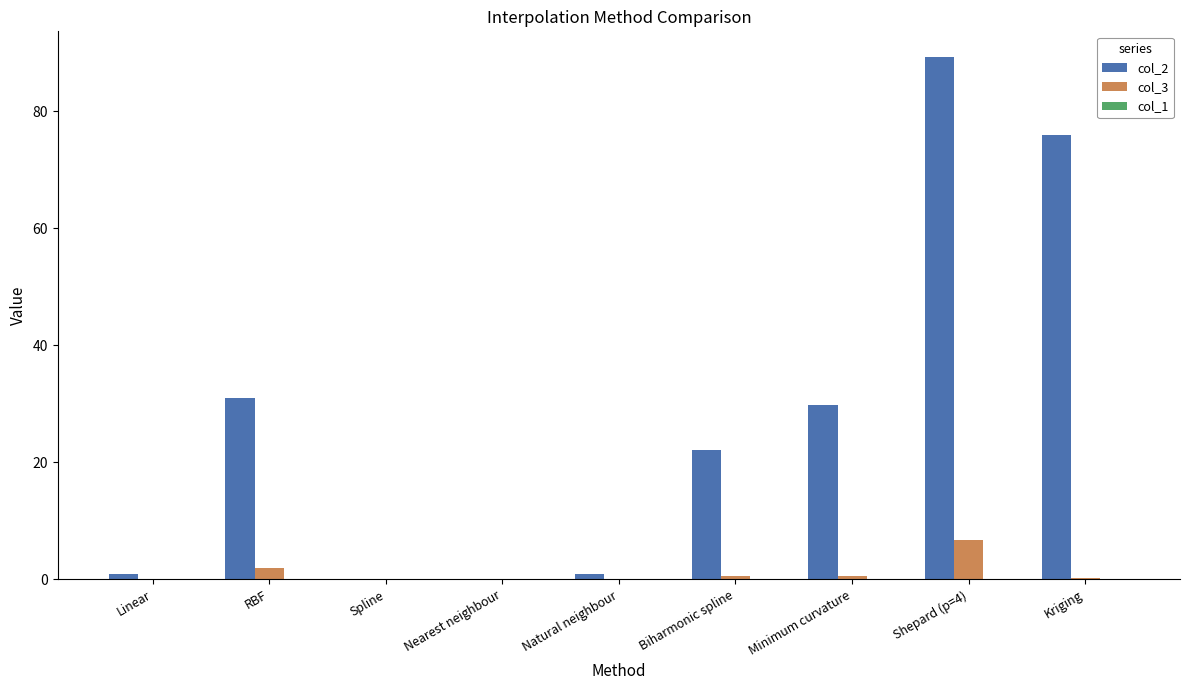

The value of col_2 at Nearest neighbour is 0.0. True or false?

True